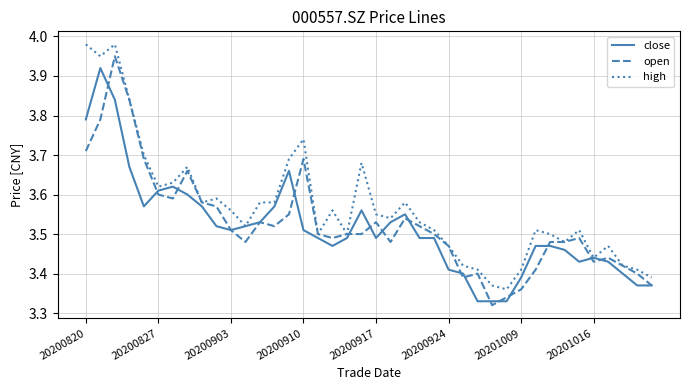

How many lines are shown in the chart?

3